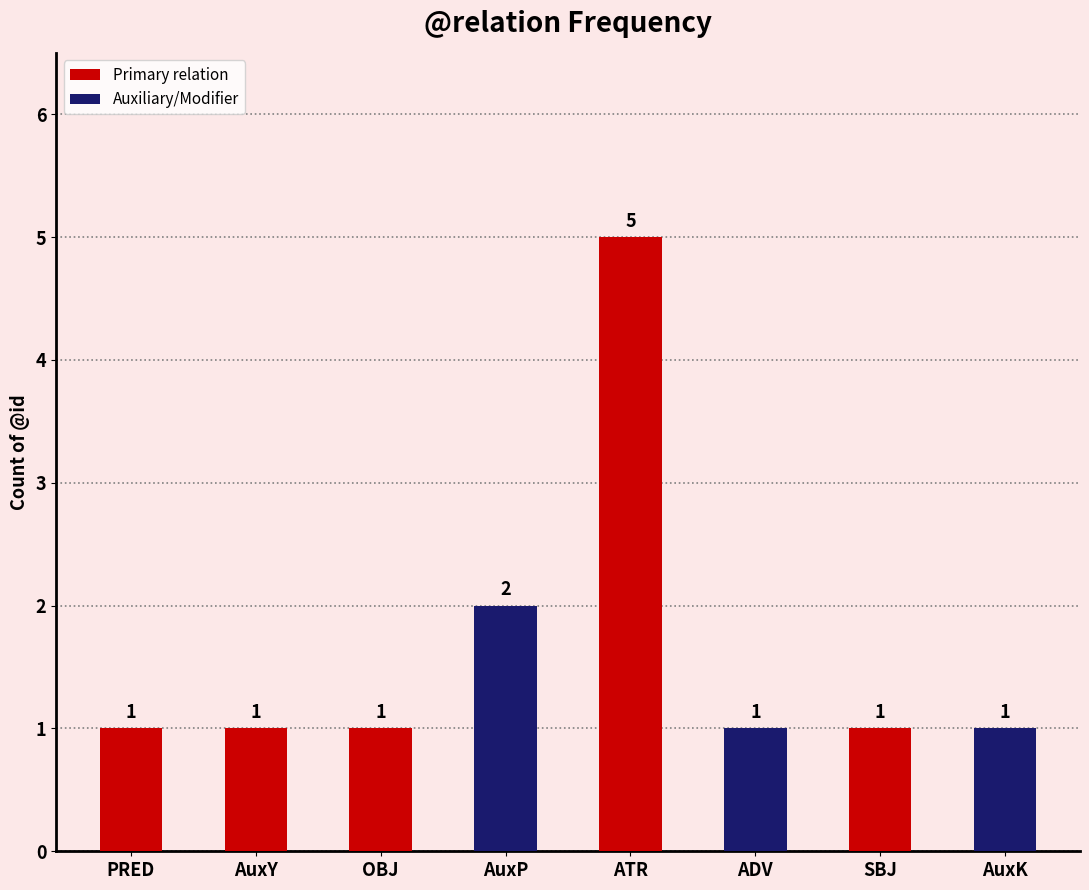

What is the maximum value shown in the chart?

5